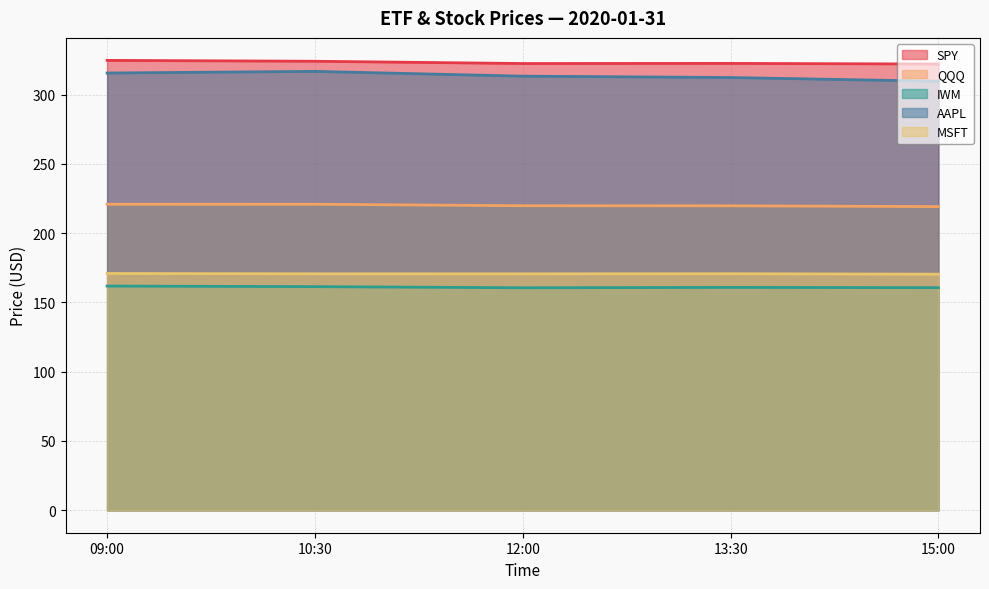

What value does the AAPL series have at 10:30?

316.8